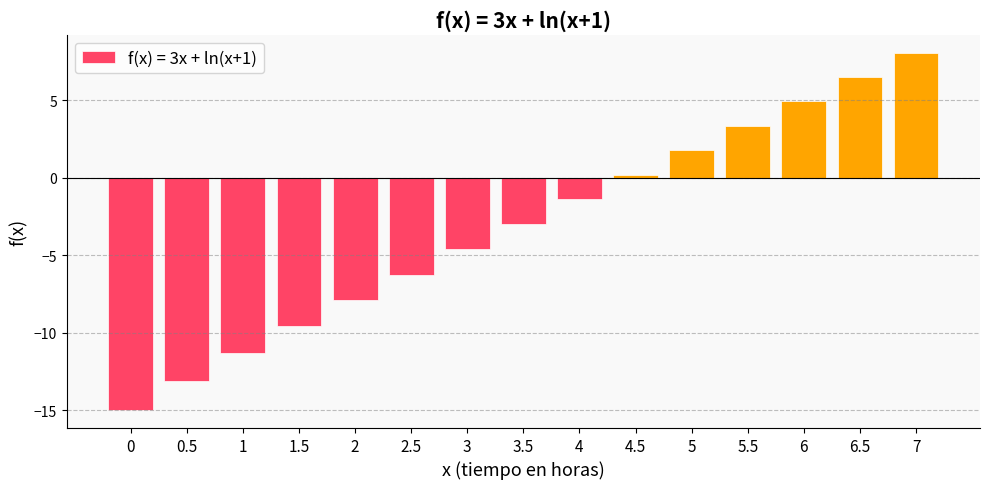

Rank the categories by value from lowest to highest.

0, 0.5, 1, 1.5, 2, 2.5, 3, 3.5, 4, 4.5, 5, 5.5, 6, 6.5, 7